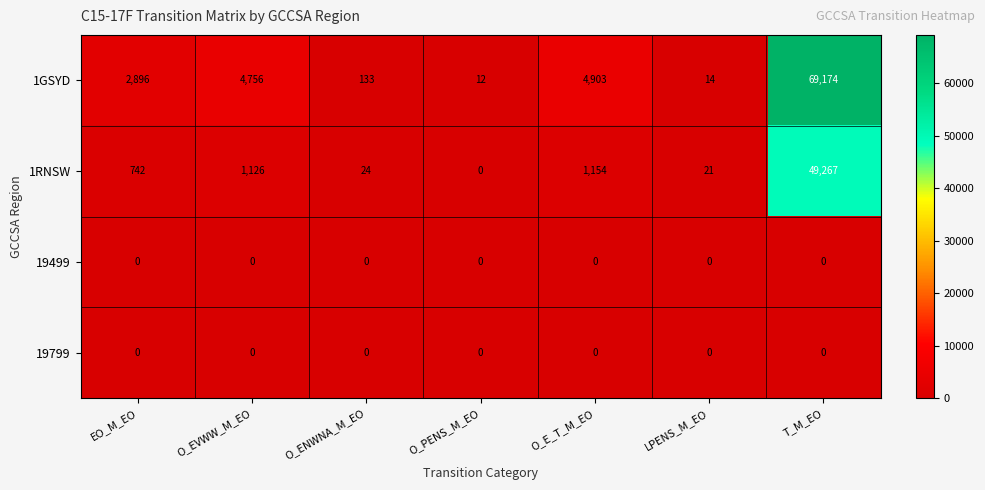

List the labels in order of 1GSYD value, largest first.

T_M_EO, O_E_T_M_EO, O_EVWW_M_EO, EO_M_EO, O_ENWNA_M_EO, LPENS_M_EO, O_PENS_M_EO